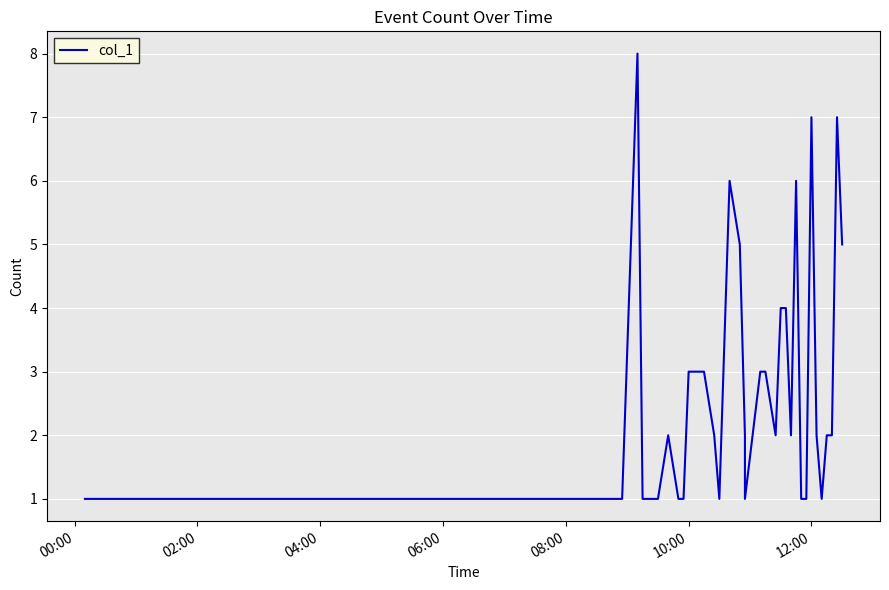

How many points are higher than both their immediate neighbors (excluding endpoints)?

6